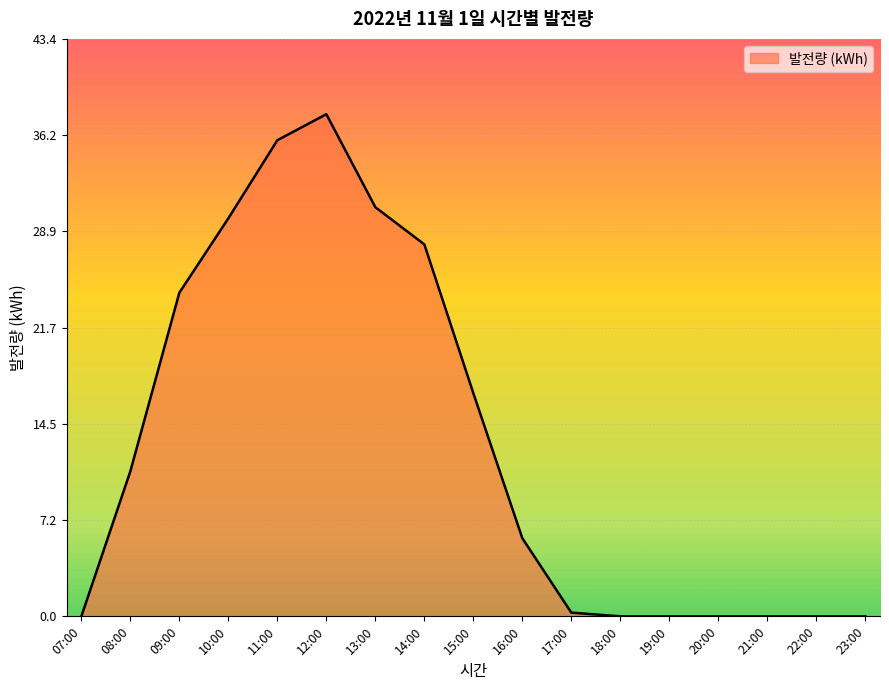

True or false: the data shows 0.0 at 23:00.

True